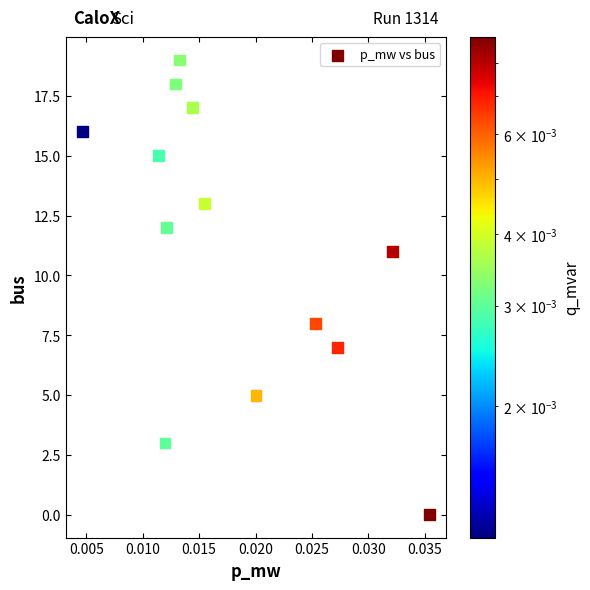

What is the range of Y values (max minus min)?

19